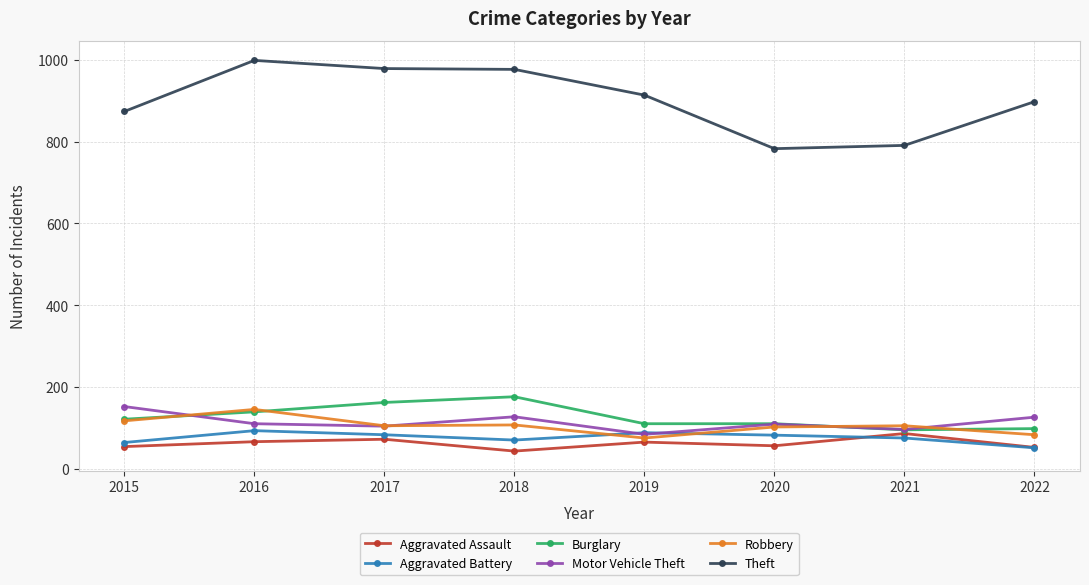

How many data points does each series have?

8